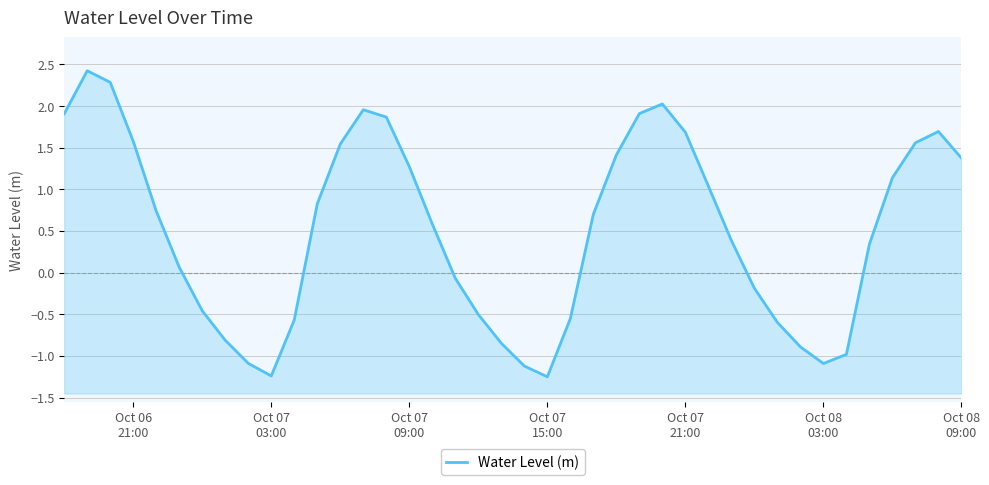

Reading left to right, transcribe all the data shown in this chart.

1.9	2.4	2.3	1.6	0.7	0.1	-0.5	-0.8	-1.1	-1.2	-0.6	0.8	1.5	2.0	1.9	1.3	0.6	-0.1	-0.5	-0.8	-1.1	-1.3	-0.6	0.7	1.4	1.9	2.0	1.7	1.0	0.4	-0.2	-0.6	-0.9	-1.1	-1.0	0.3	1.1	1.6	1.7	1.4